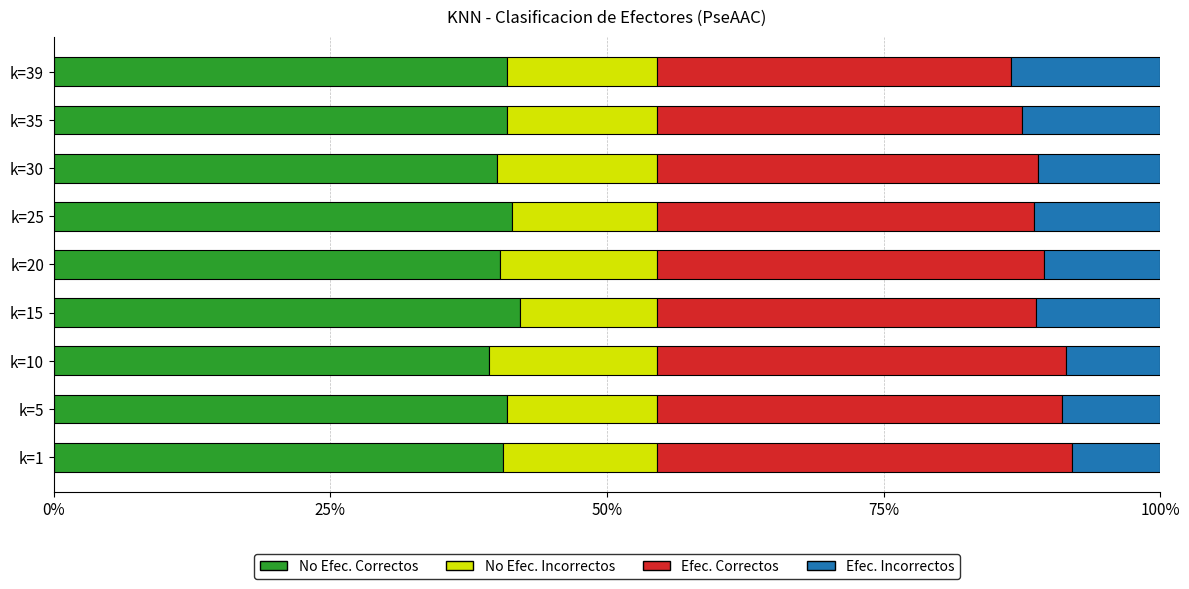

What is the total value across all series at k=30?

100.0